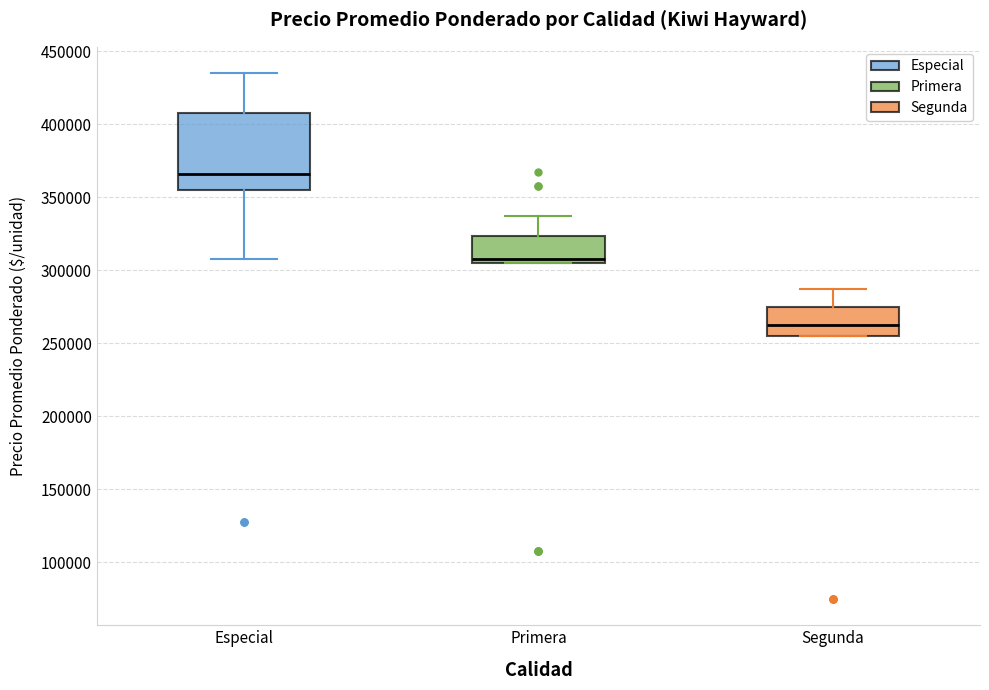

Where does the median line of the box for Primera sit on the y-axis? The values are not printed on the chart, so give them approximately, as read against the axis.

310000